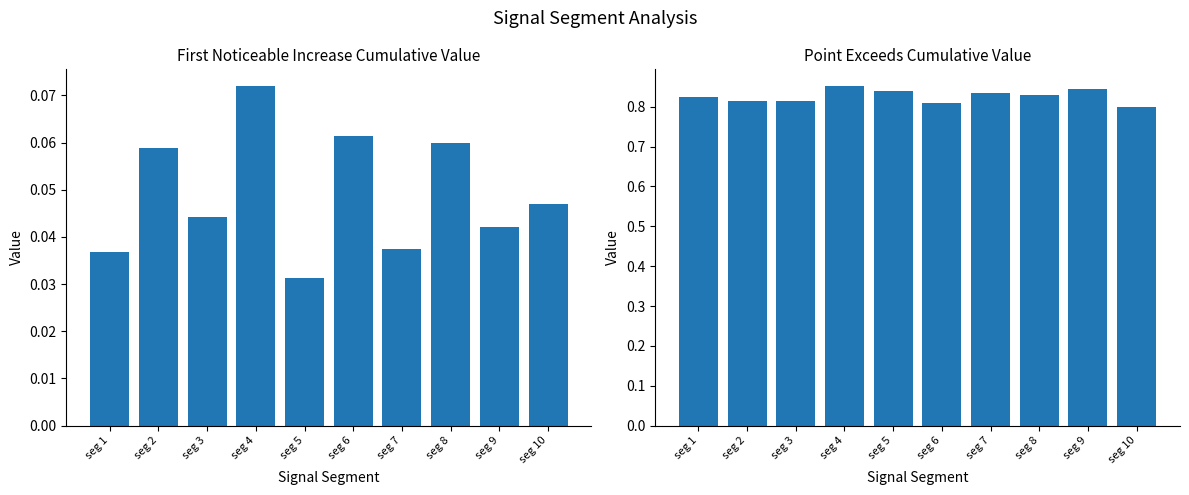

Reading left to right, transcribe all the data shown in this chart.

First_Noticeable_Increase_Cumulative_Value: seg 1=0.0	seg 2=0.1	seg 3=0.0	seg 4=0.1	seg 5=0.0	seg 6=0.1	seg 7=0.0	seg 8=0.1	seg 9=0.0	seg 10=0.0
Point_Exceeds_Cumulative_Value: seg 1=0.8	seg 2=0.8	seg 3=0.8	seg 4=0.9	seg 5=0.8	seg 6=0.8	seg 7=0.8	seg 8=0.8	seg 9=0.8	seg 10=0.8